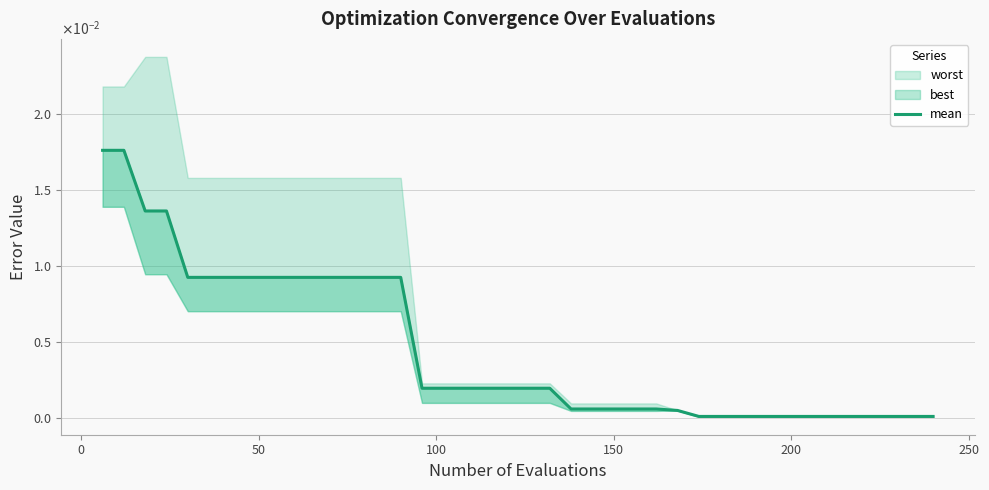

True or false: the data shows 0.0 at 27.

False